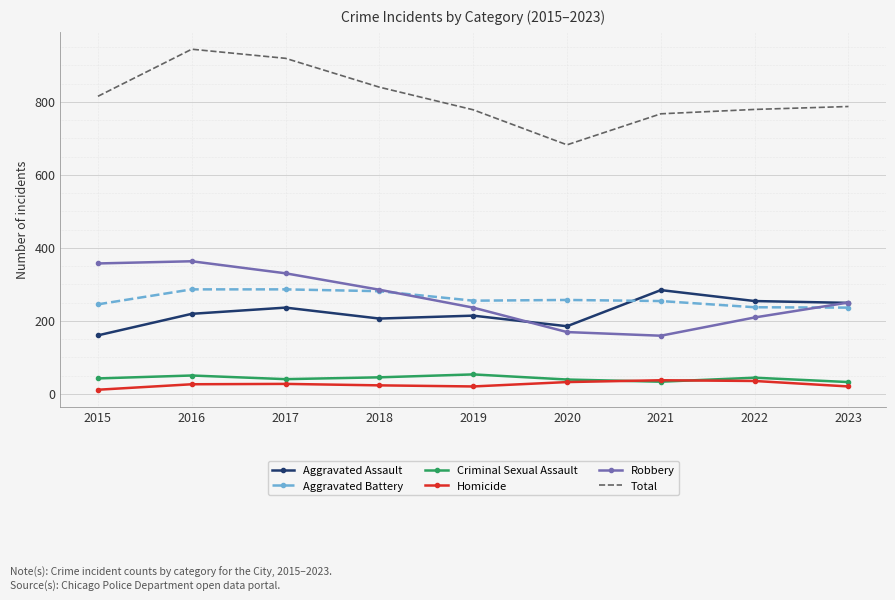

What is the maximum value shown in the chart?

944